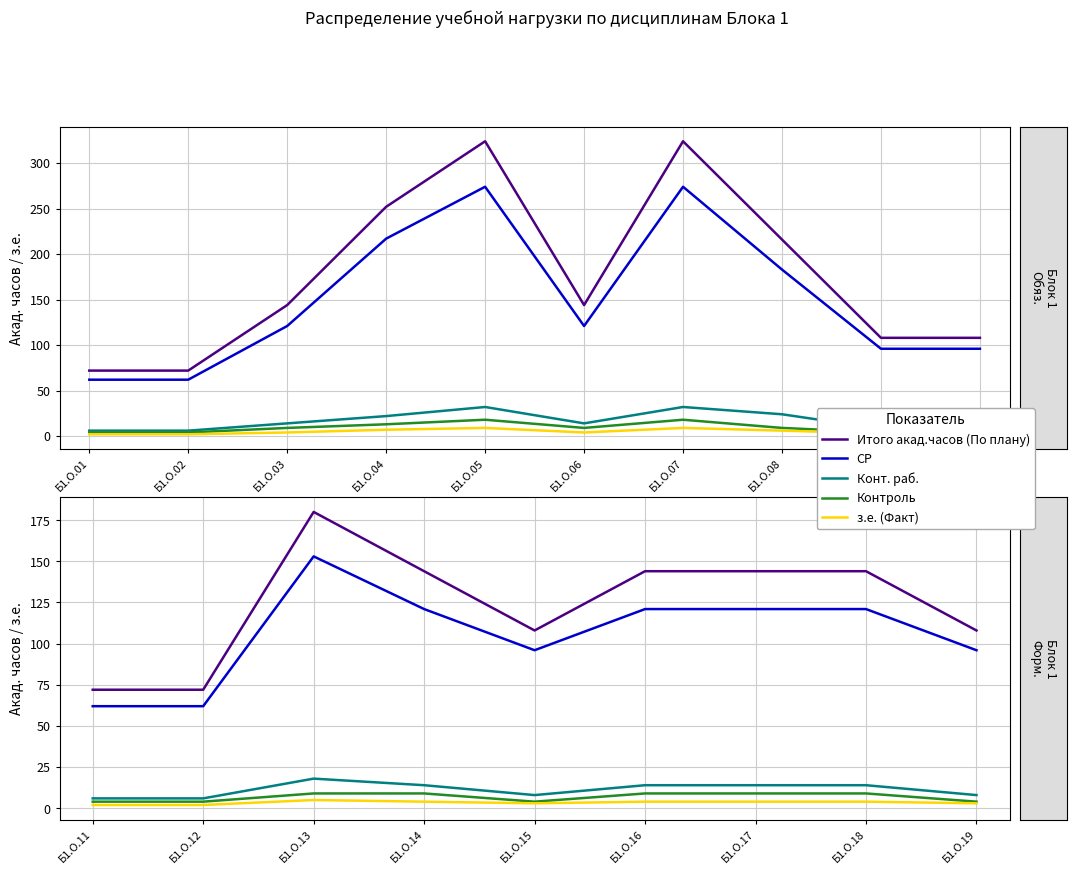

What is the minimum value for Конт. раб.?

6